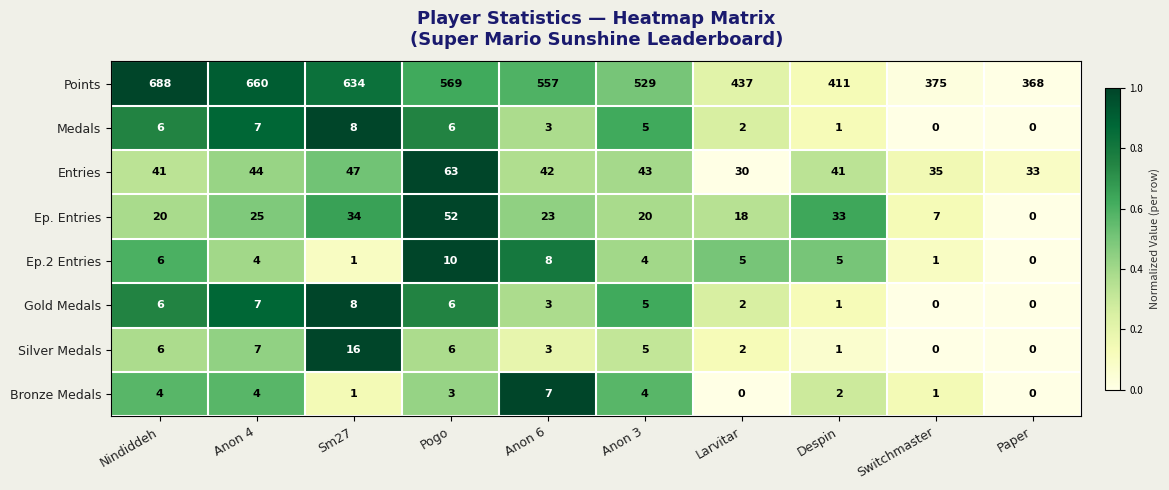

Is it true that Gold Medals equals 7 at Anon 3?

False